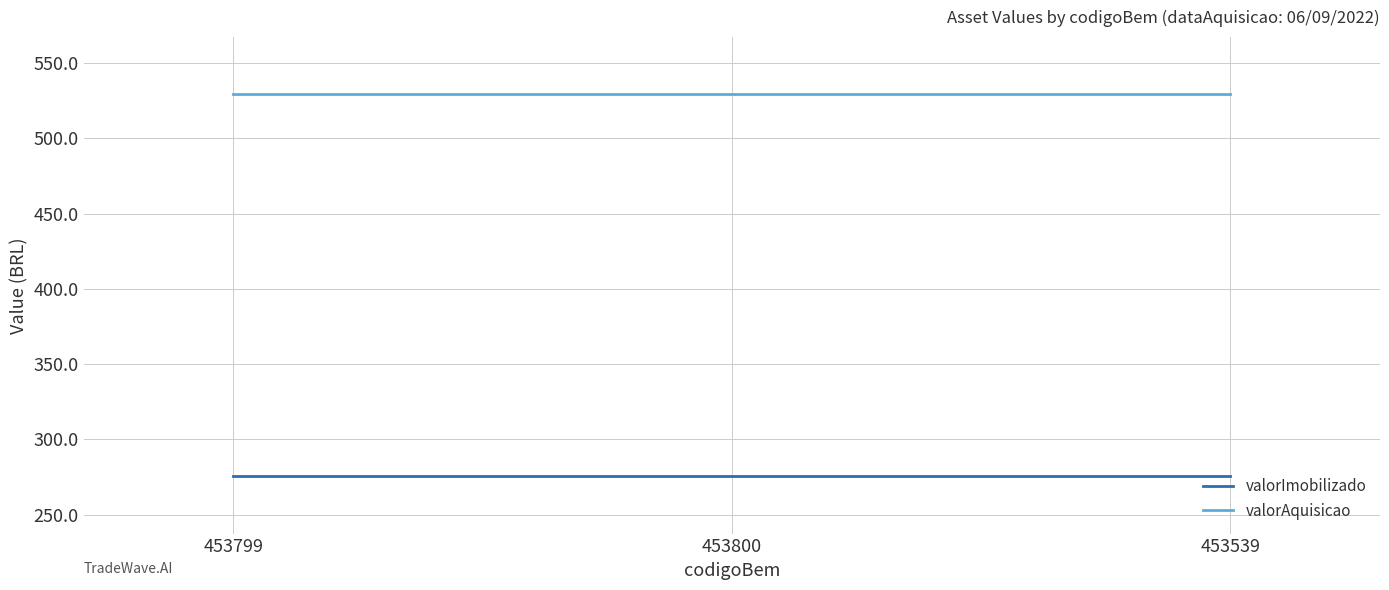

What is the approximate value of valorAquisicao at 453539?

529.2